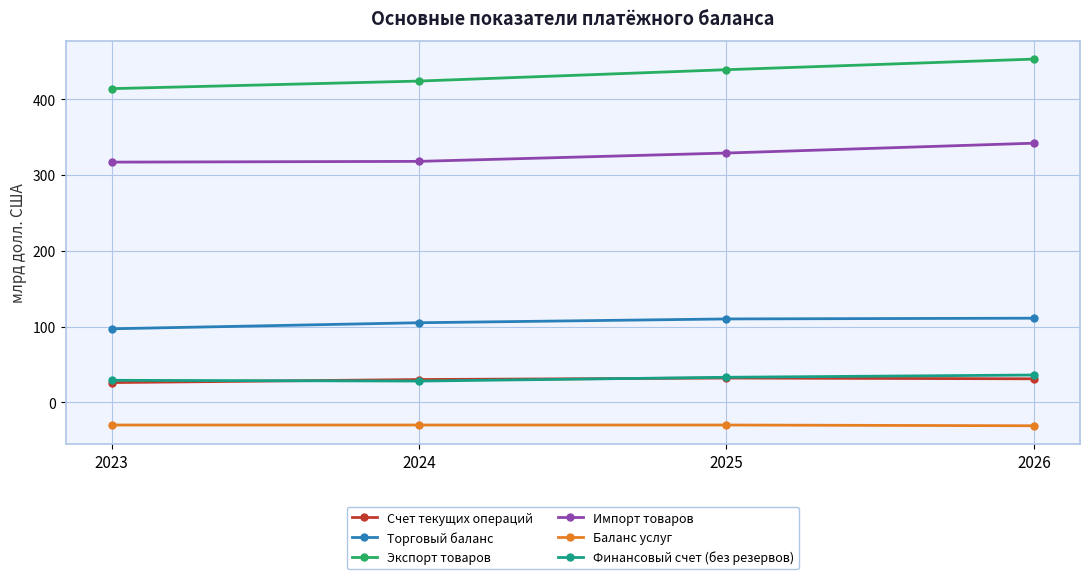

At how many categories does at least one series exceed 443?

1